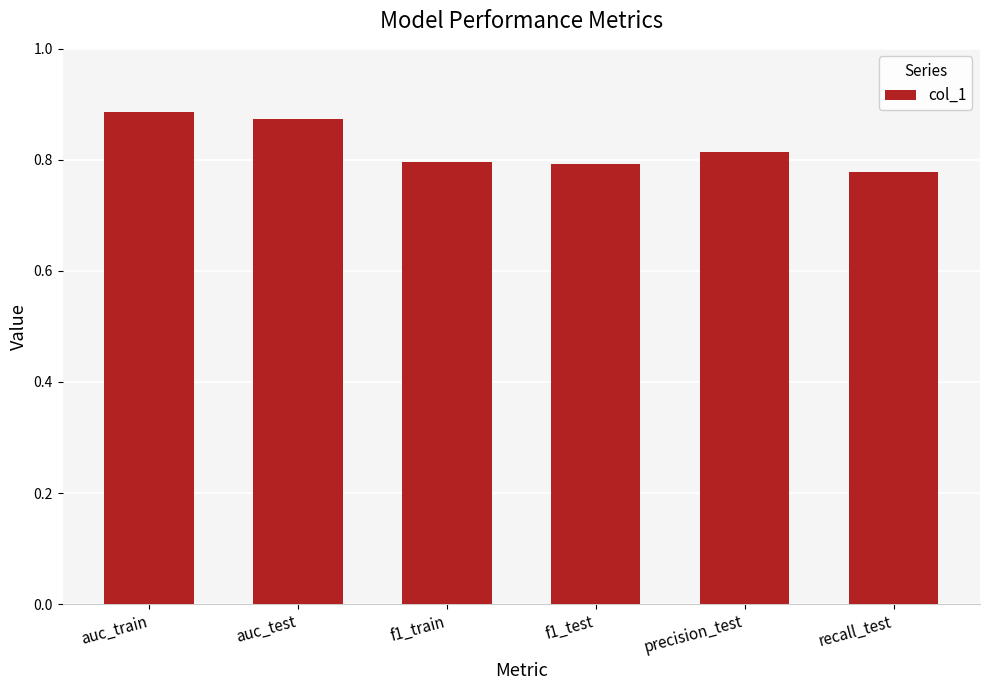

How many values are between 0 and 1?

6